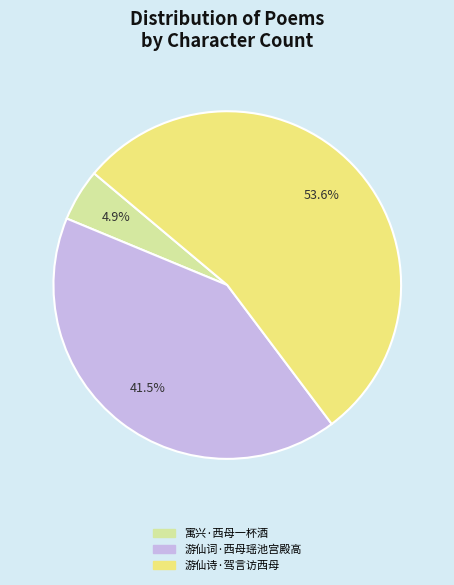

Between 寓兴·西母一杯酒 and 游仙诗·驾言访西母, which is larger?

游仙诗·驾言访西母